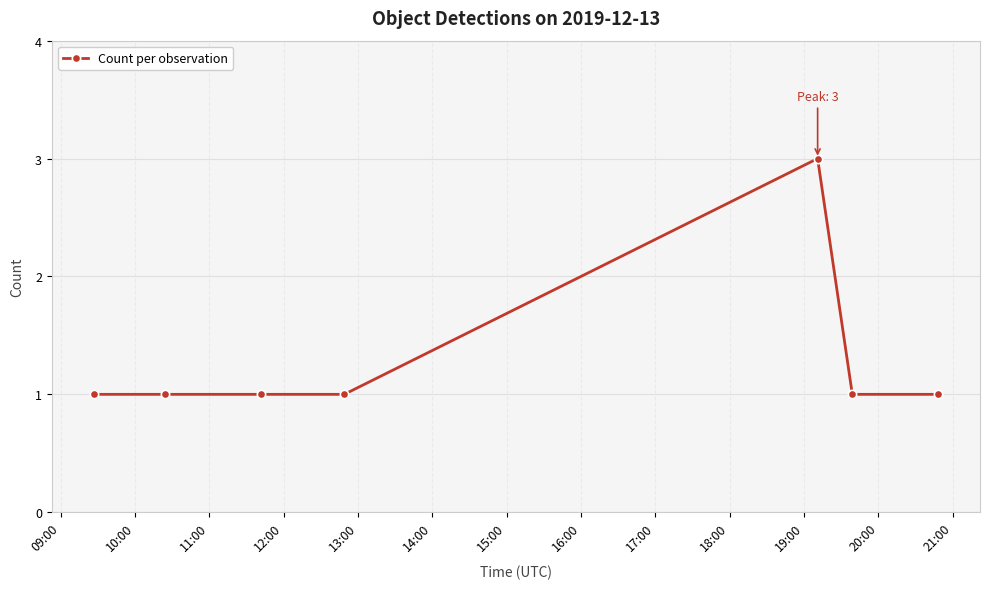

What is the sum of all values?

9